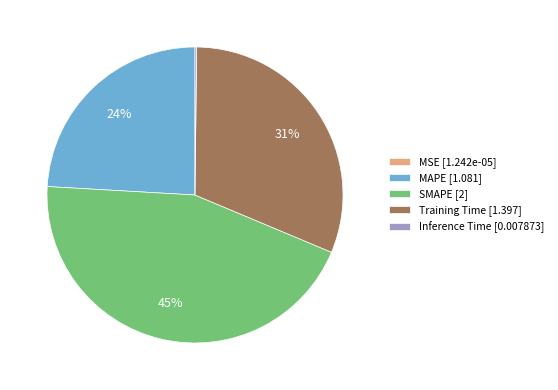

Is it true that MAPE [1.081] is 24% of the pie?

True